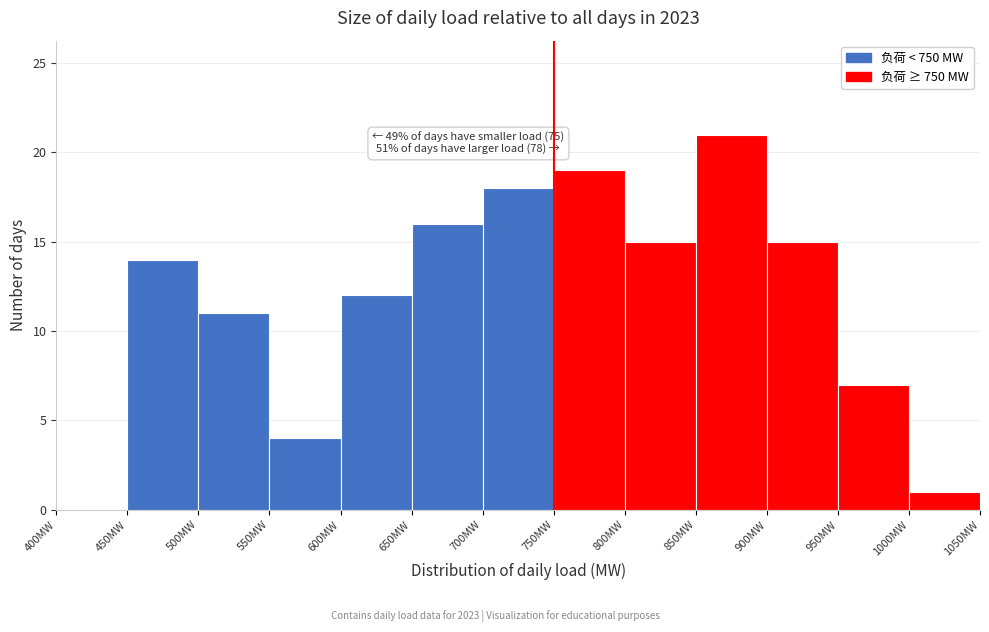

Which range on the x-axis has the tallest bar?

850 to 900